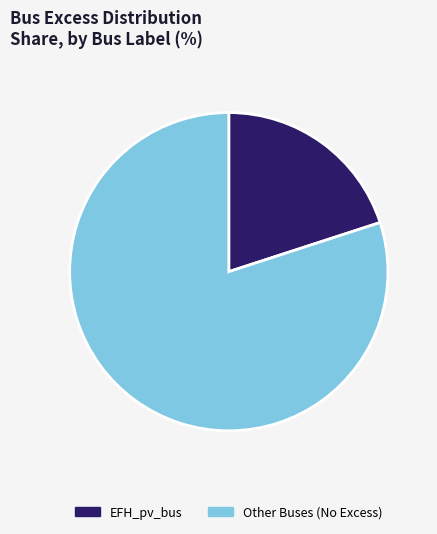

Is it true that Other Buses (No Excess) is 89% of the pie?

False